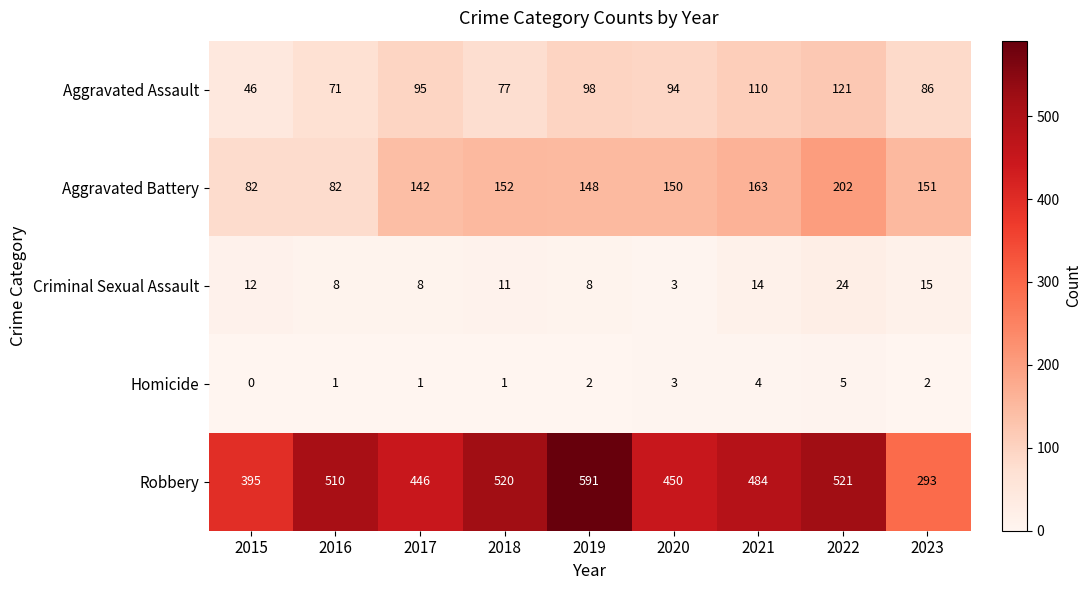

At which label does Criminal Sexual Assault first exceed 11?

2015